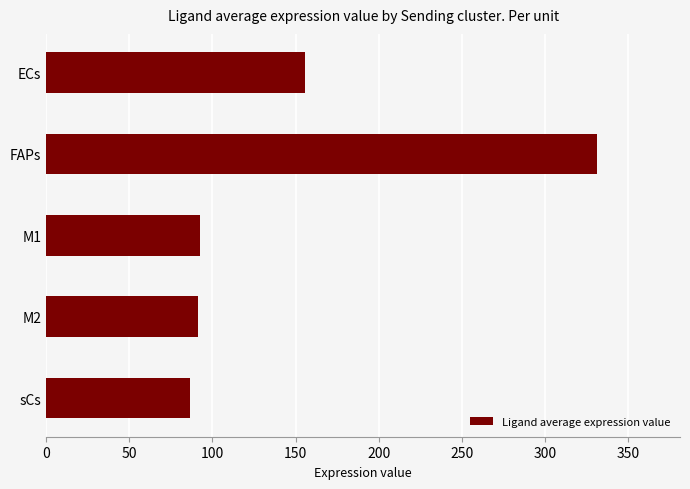

What is the approximate value at FAPs?

331.6